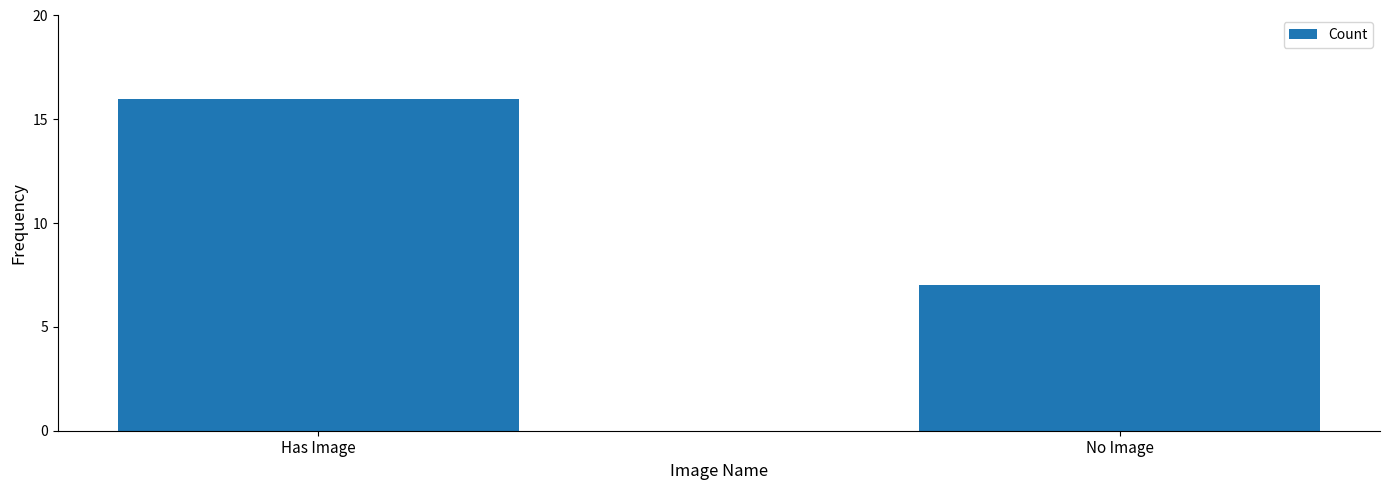

How many bars are there in total?

2